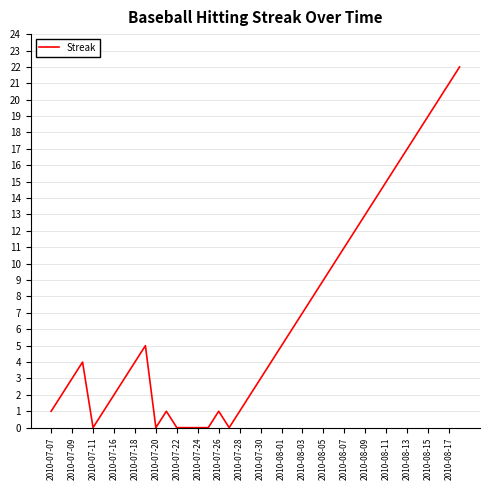

What is the difference between the maximum and minimum values?

22